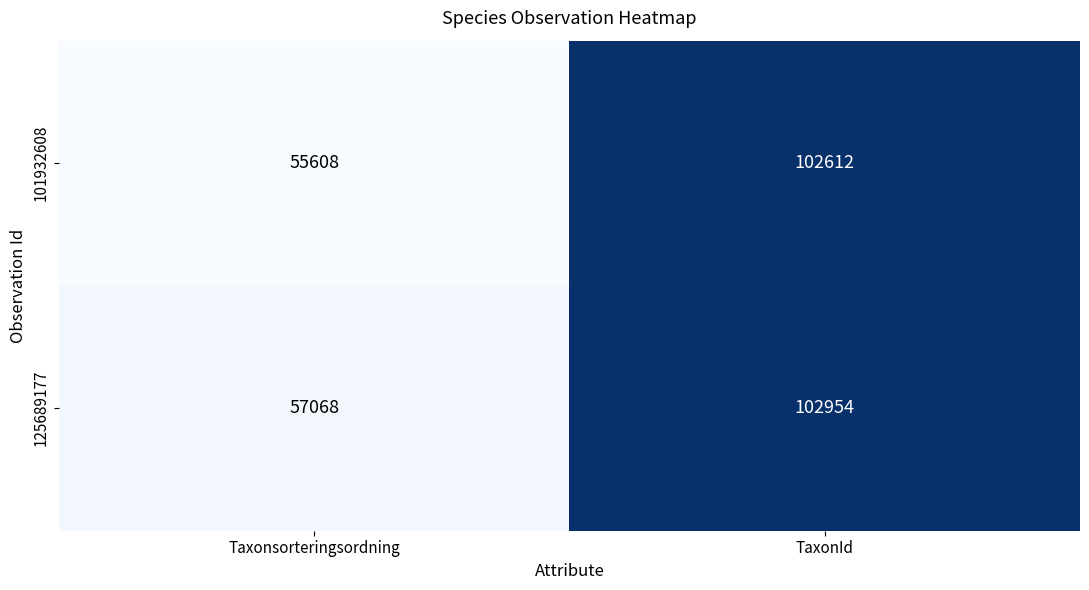

Reading right to left, list all the values displayed in this chart.

101932608: TaxonId=102612	Taxonsorteringsordning=55608
125689177: TaxonId=102954	Taxonsorteringsordning=57068